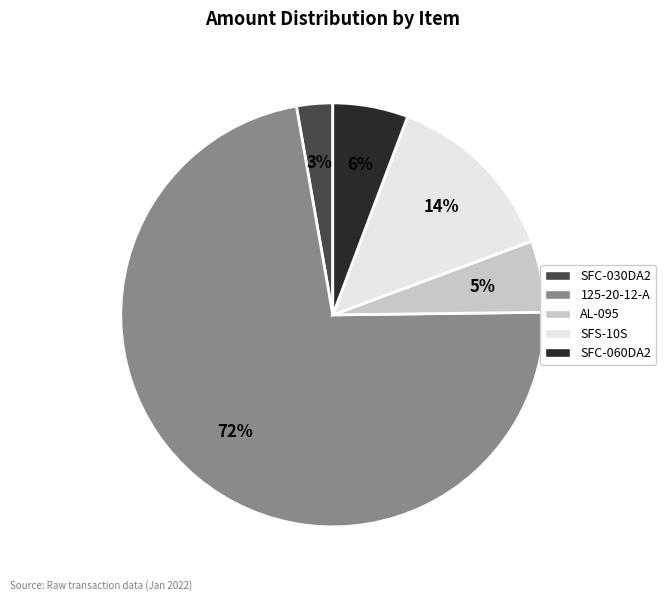

To the nearest percent, what is the average slice percentage?

20%